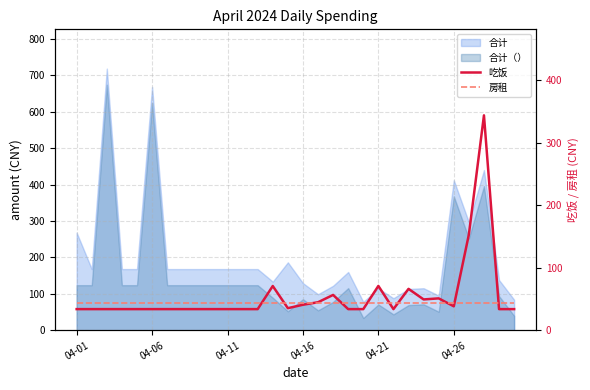

Rank the series at 11 from lowest to highest value.

吃饭, 房租